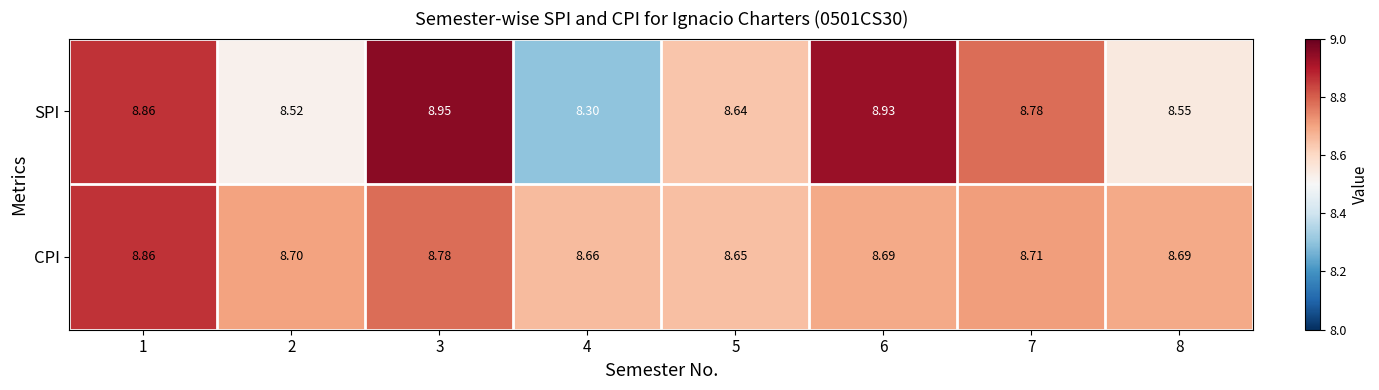

At which category is the sum across all series the highest?

3